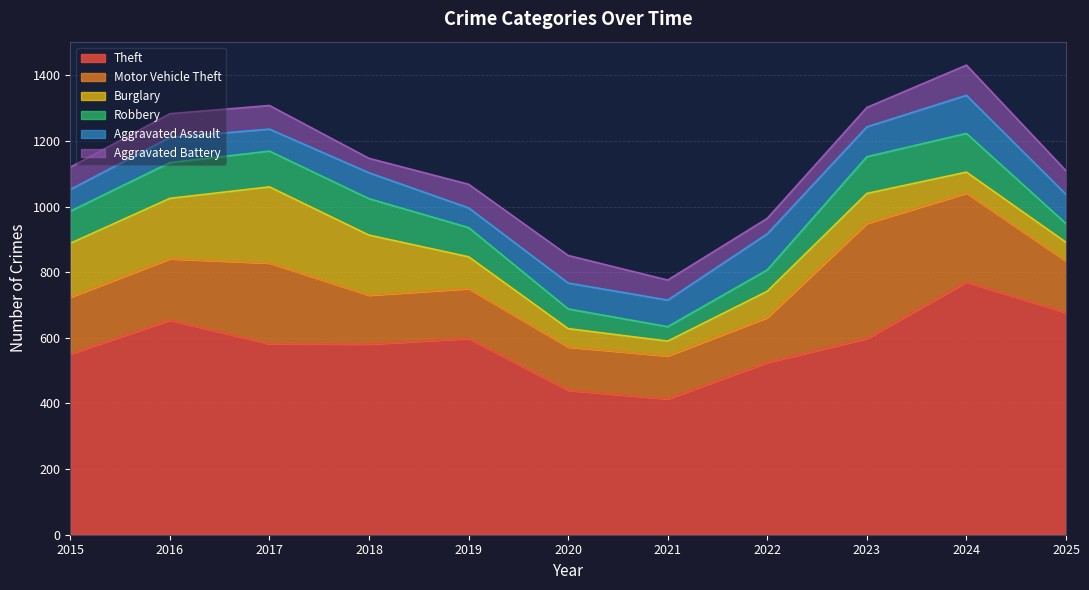

In Motor Vehicle Theft, how many points are lower than both neighbors (excluding endpoints)?

2